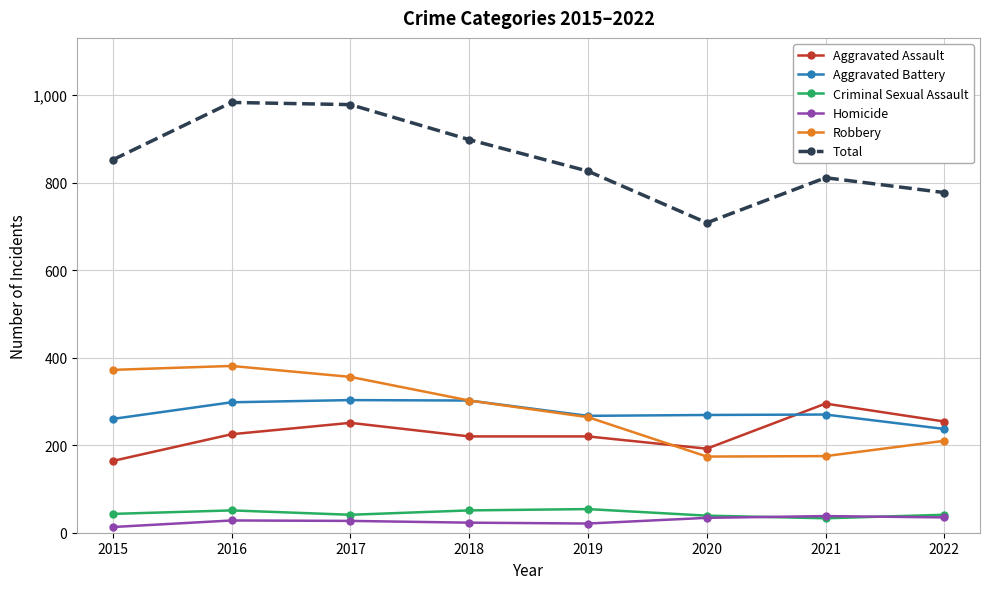

What is the difference between the Total values at 2020 and 2019?

118